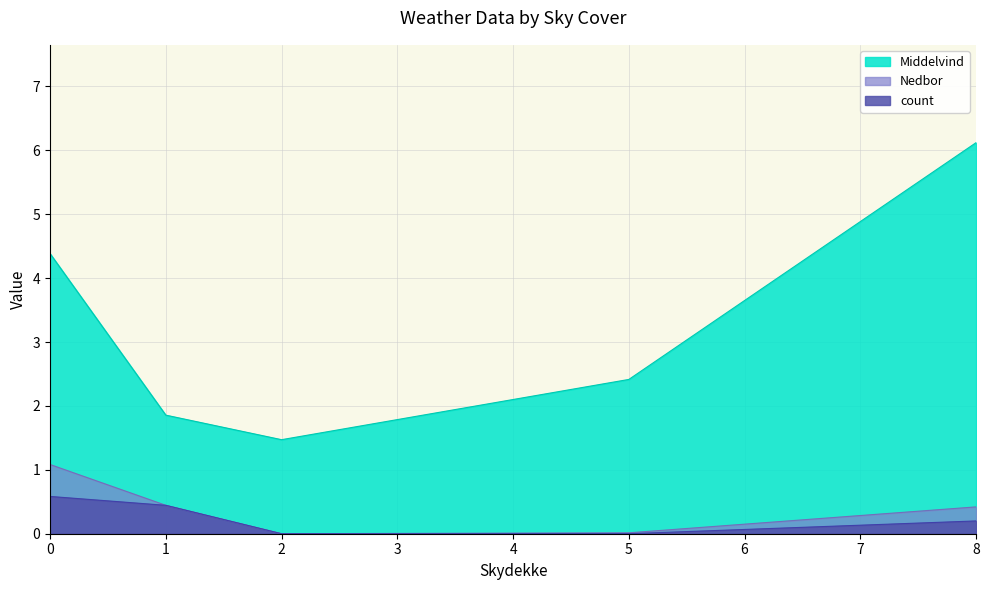

Read the Nedbor value at 0.

1.1